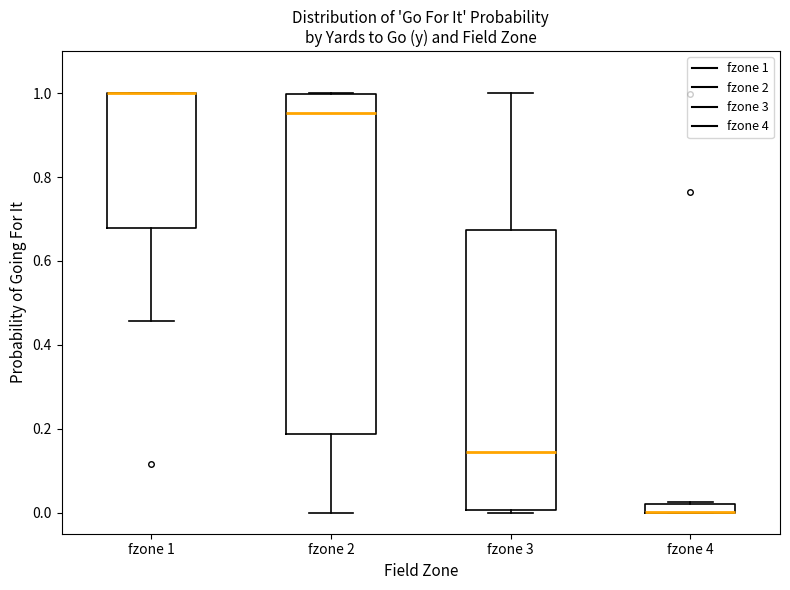

Where is the upper edge of the box for fzone 3 on the y-axis? The values are not printed on the chart, so give them approximately, as read against the axis.

0.68